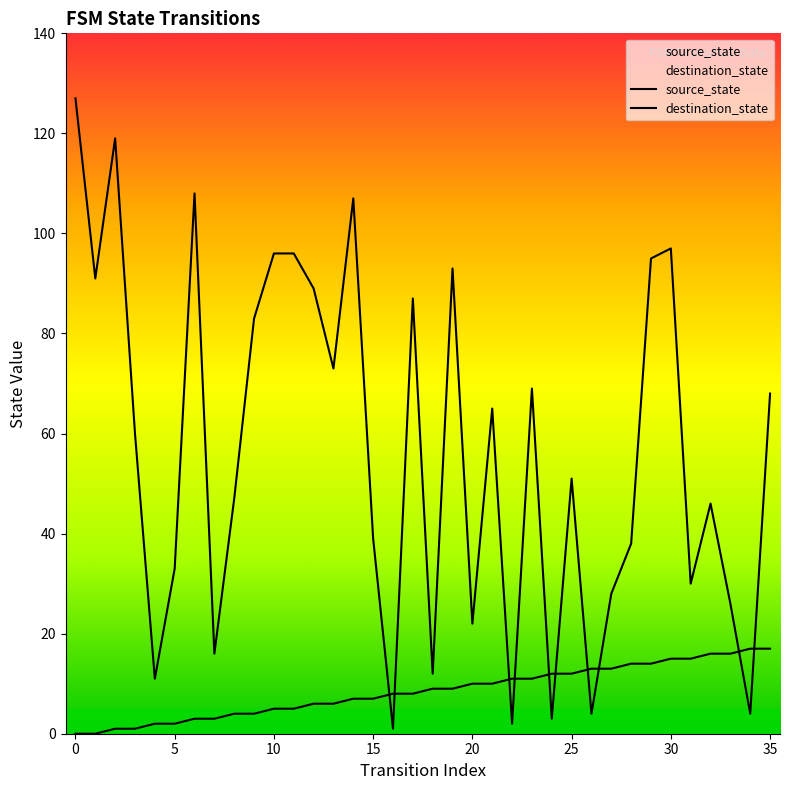

What is the label of the 13th point from the left?

12